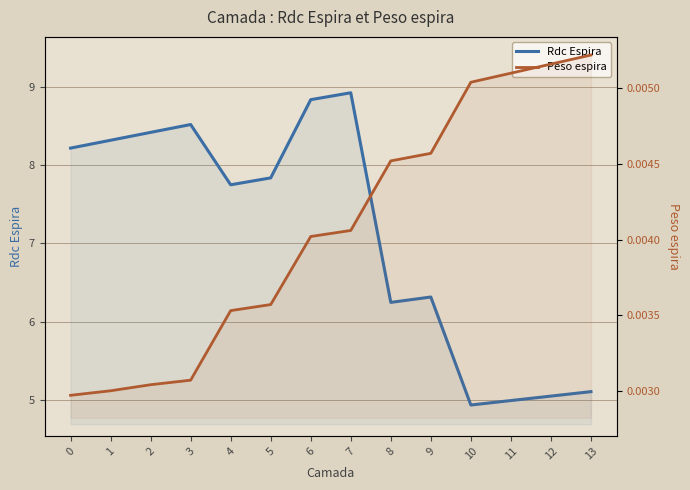

How many data points in Rdc Espira are less than 7?

6